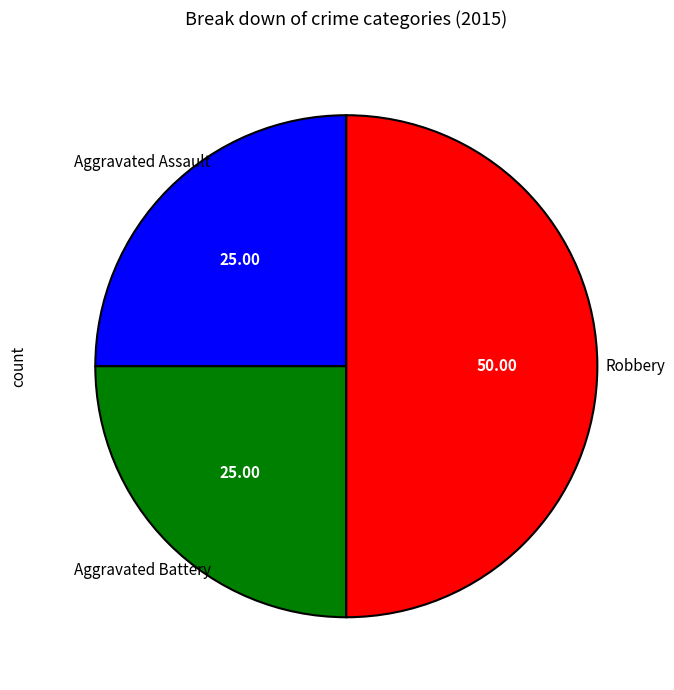

Does any single category account for the majority?

No